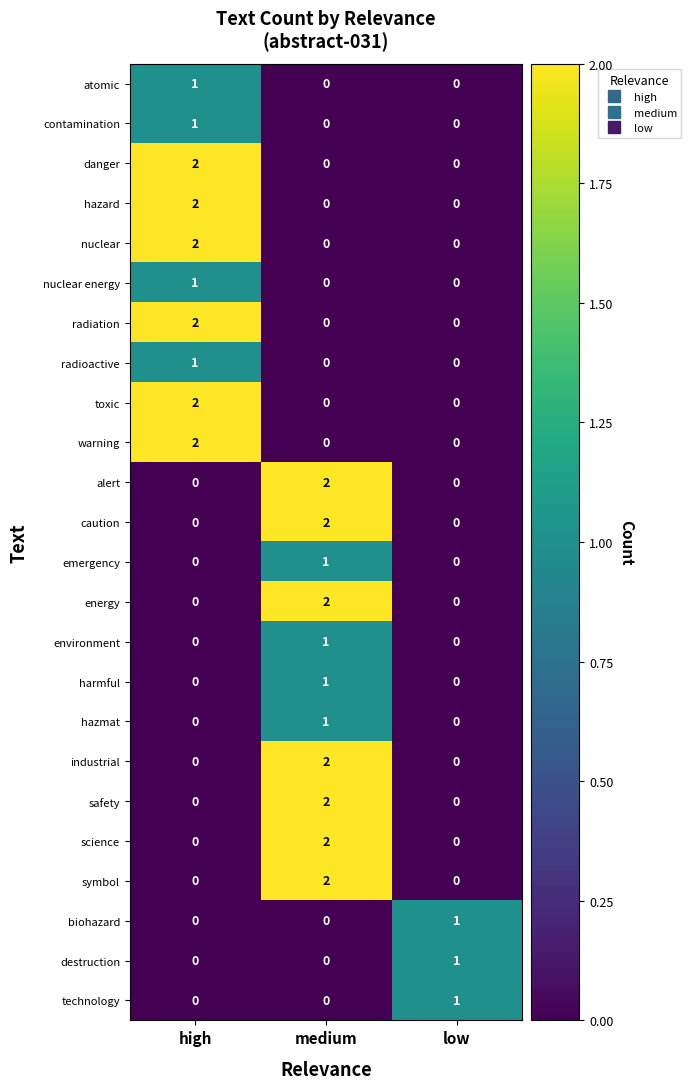

At which label does hazmat reach its peak?

medium